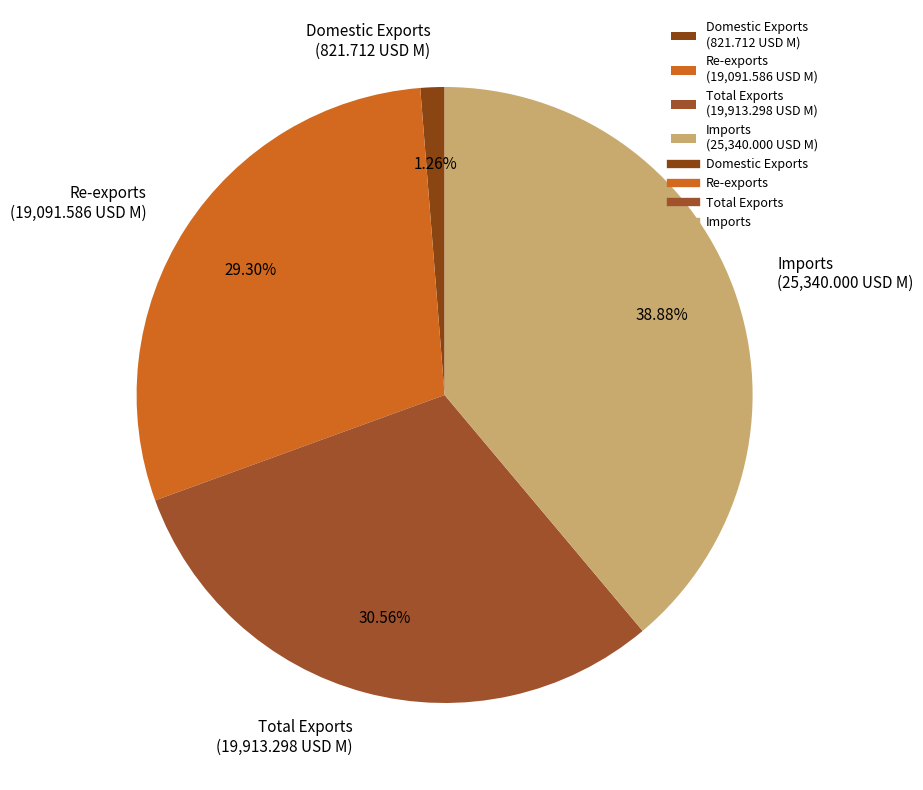

Which category has the smallest portion of the pie?

Domestic Exports